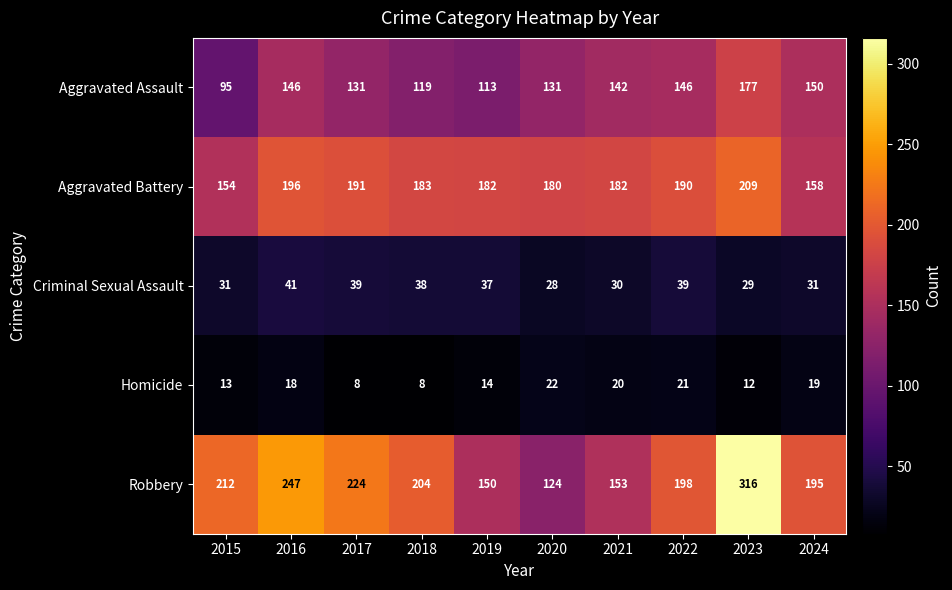

True or false: Homicide has a value of 8 at 2017.

True